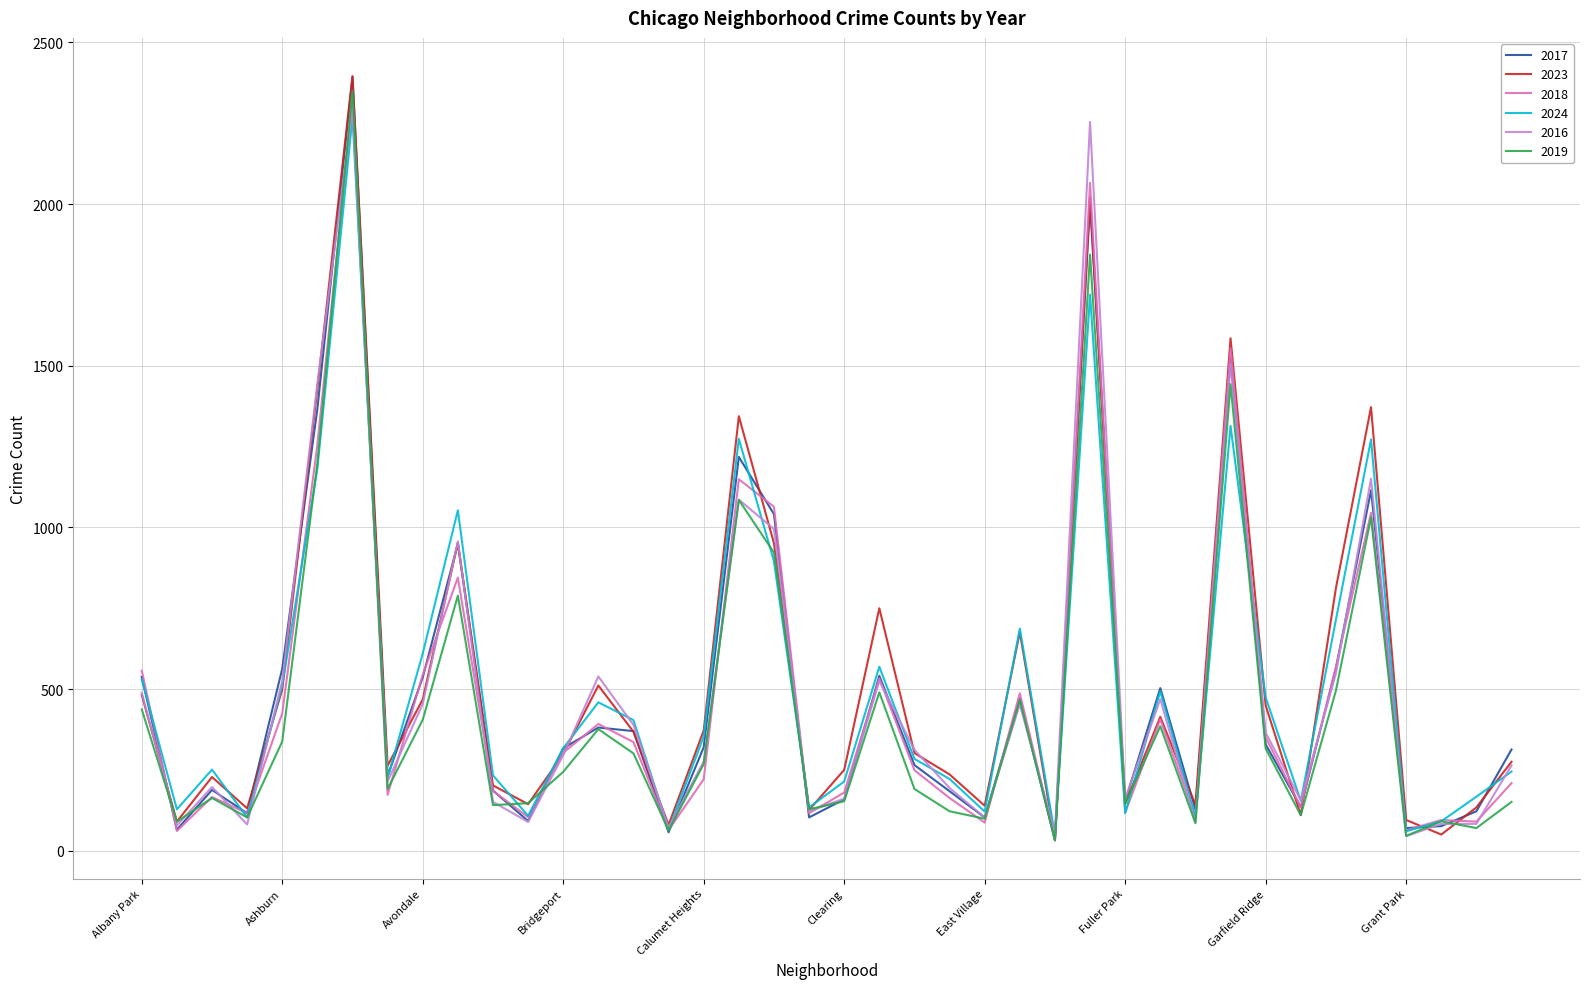

What is the sum of all 2018 values?

18931